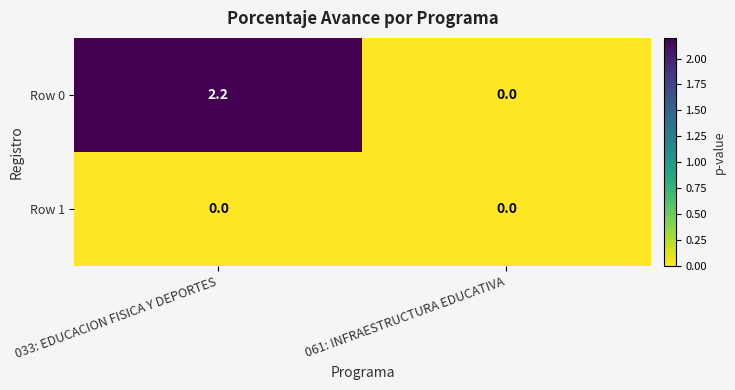

Reading left to right, transcribe all the data shown in this chart.

Row 0: 2.2	0.0
Row 1: 0.0	0.0